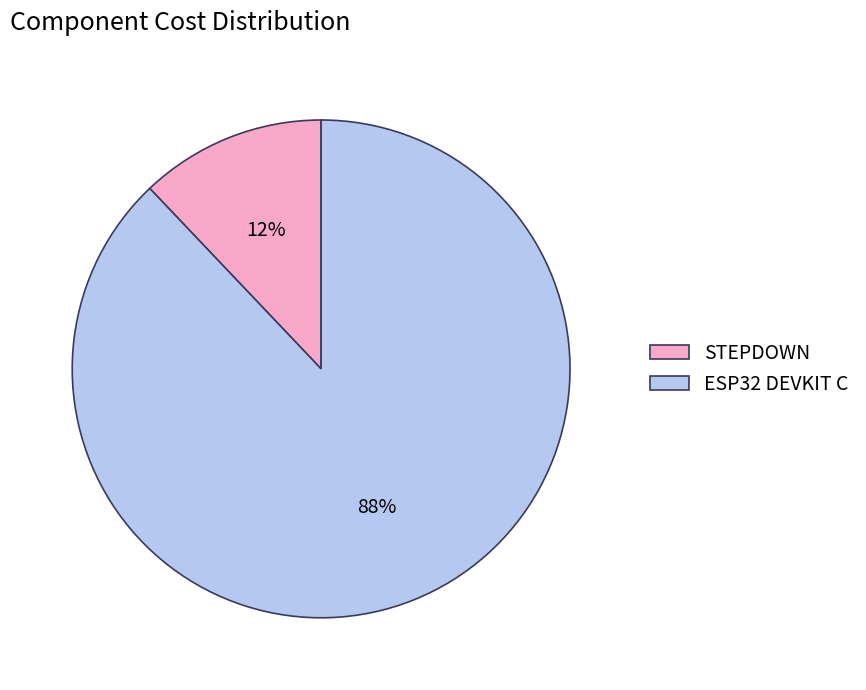

How many slices are in this pie chart?

2